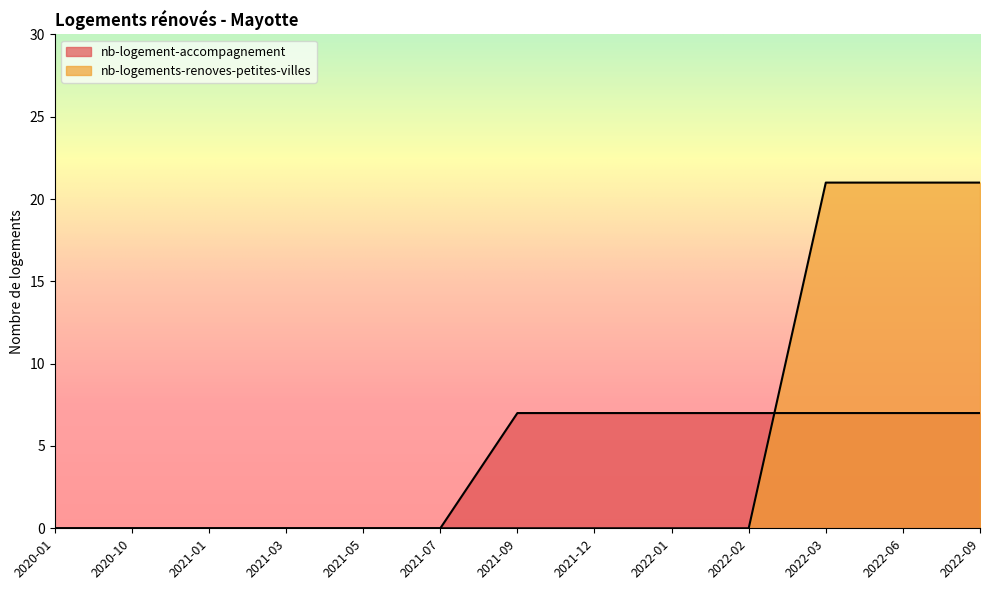

Which series ends up on top after the final intersection of nb-logements-renoves-petites-villes and nb-logement-accompagnement?

nb-logements-renoves-petites-villes